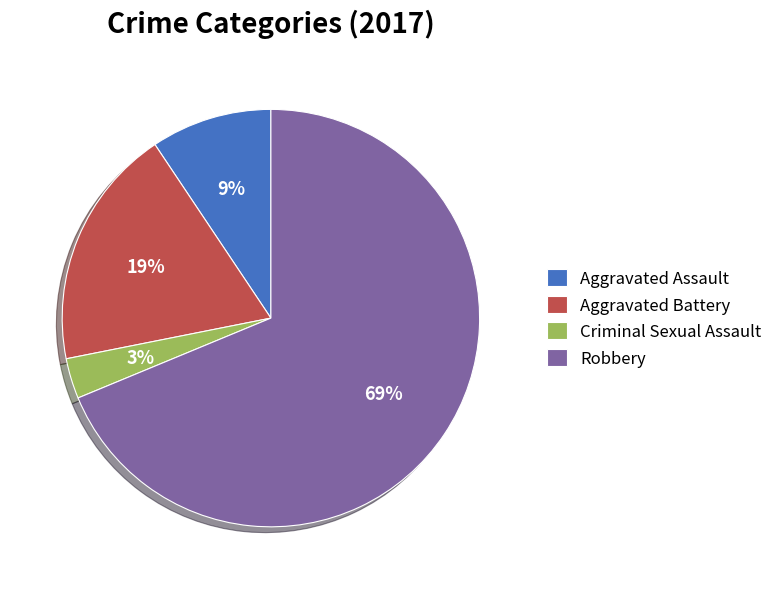

Which category accounts for the majority?

Robbery